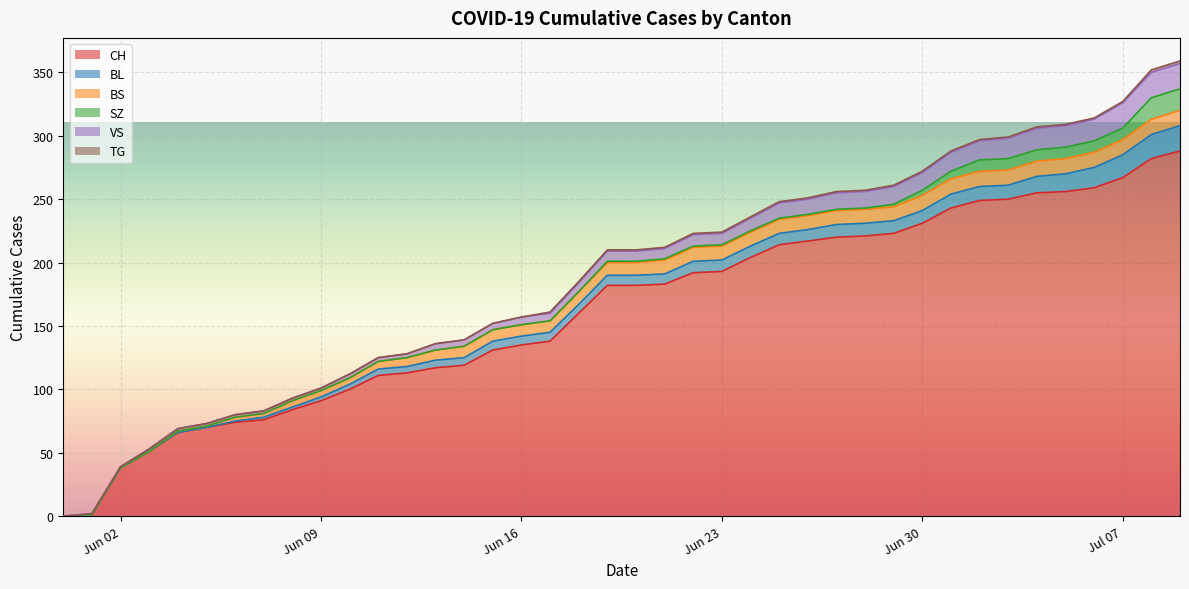

Where do VS and BS first cross each other?

2020-06-05 and 2020-06-06